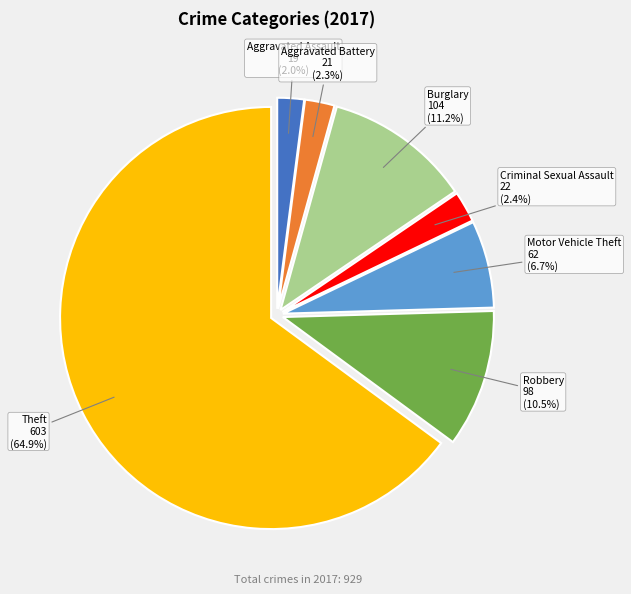

How many segments does this pie chart have?

7